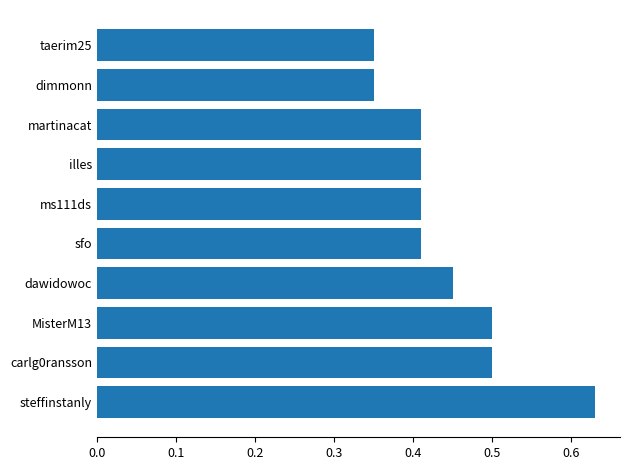

At which category does the chart reach its peak across all series?

steffinstanly